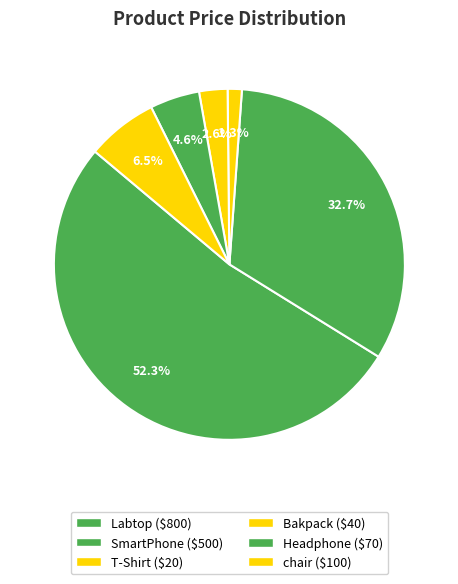

True or false: chair accounts for 7% of the total.

True